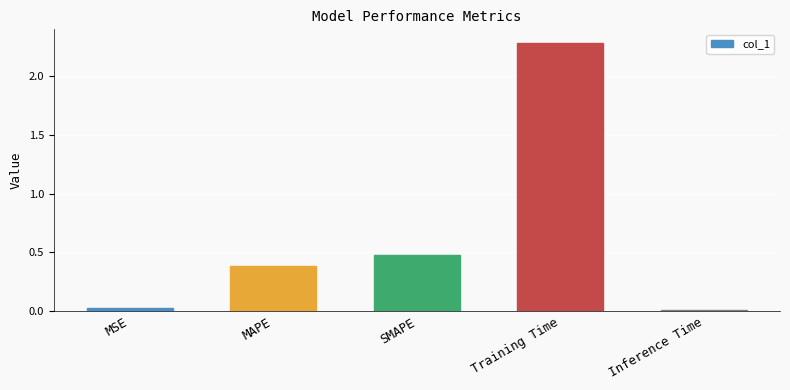

What is the maximum value shown in the chart?

2.3